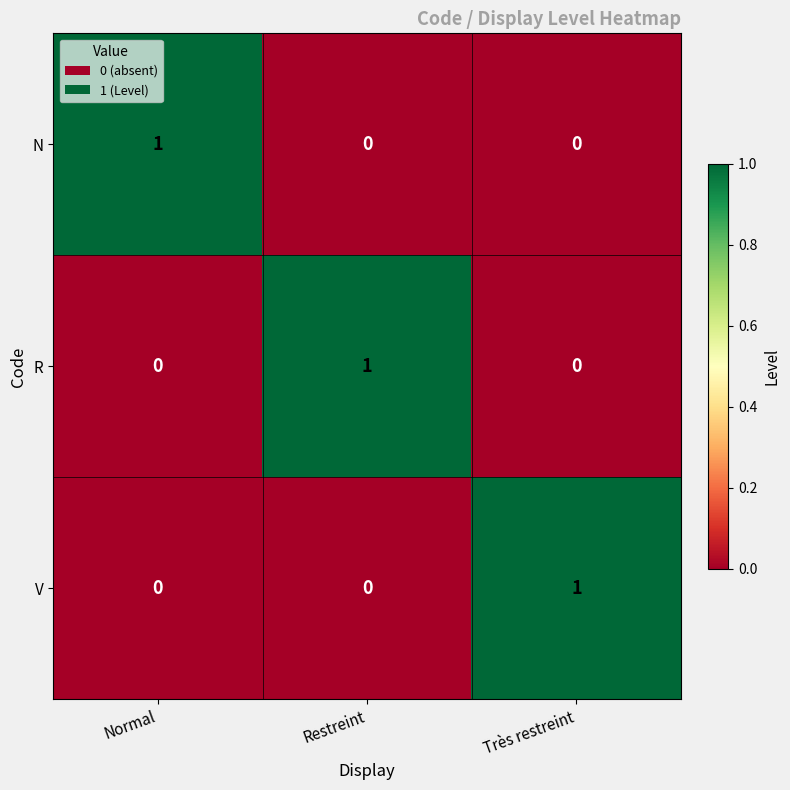

How many V values are between 0 and 1?

3